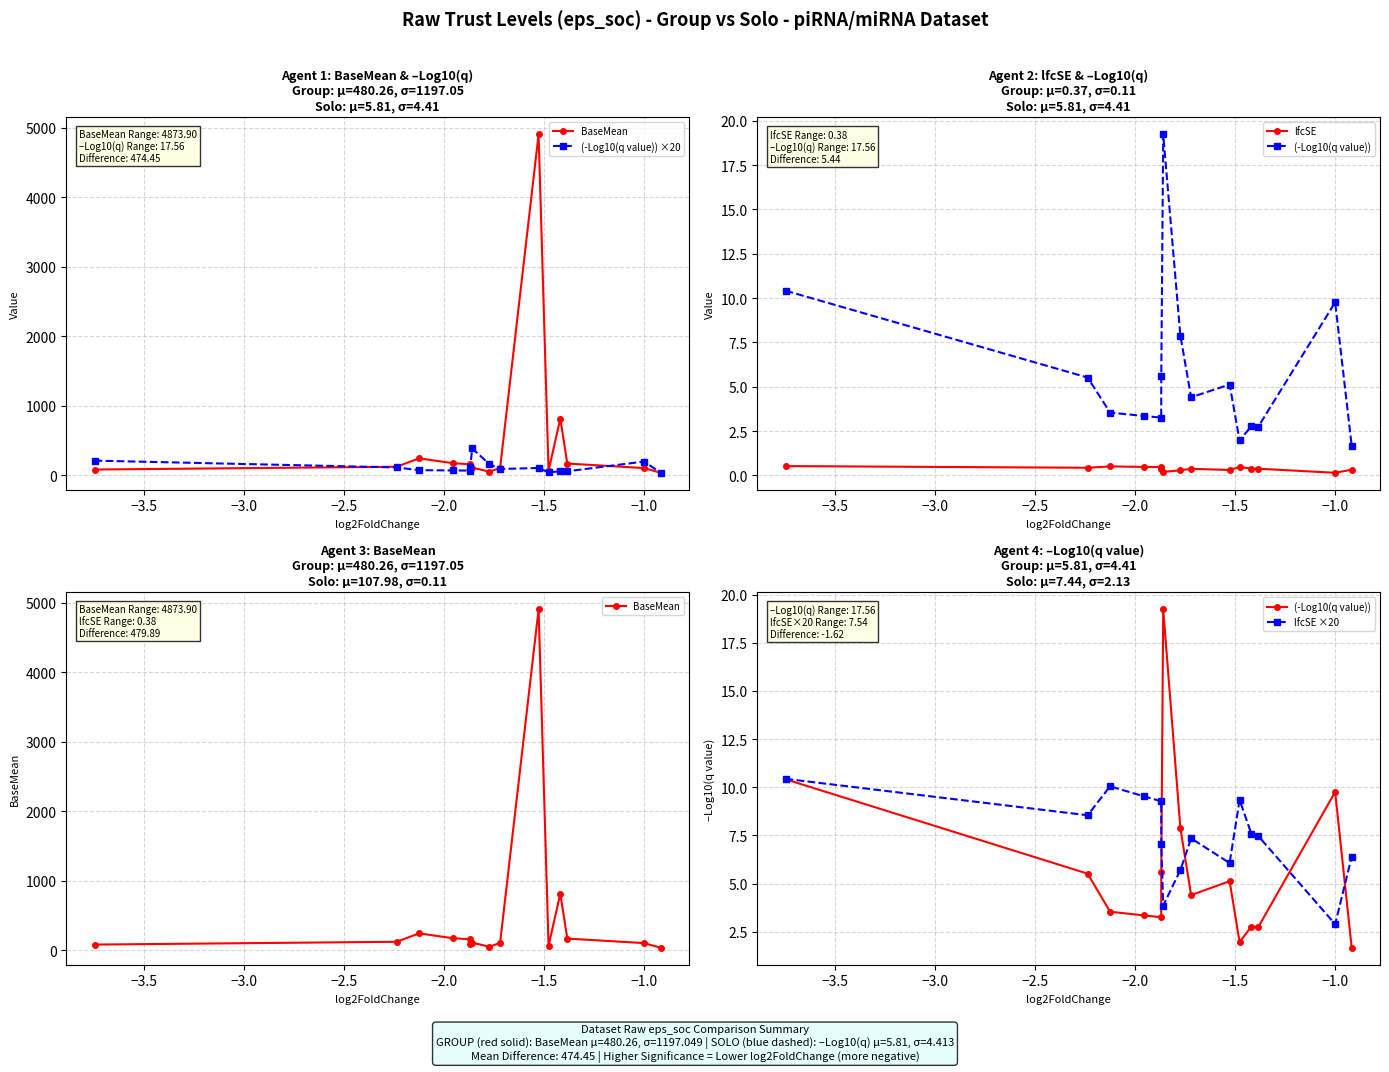

What is the value of the (-Log10(q value)) point at the 6th from the left?

5.6